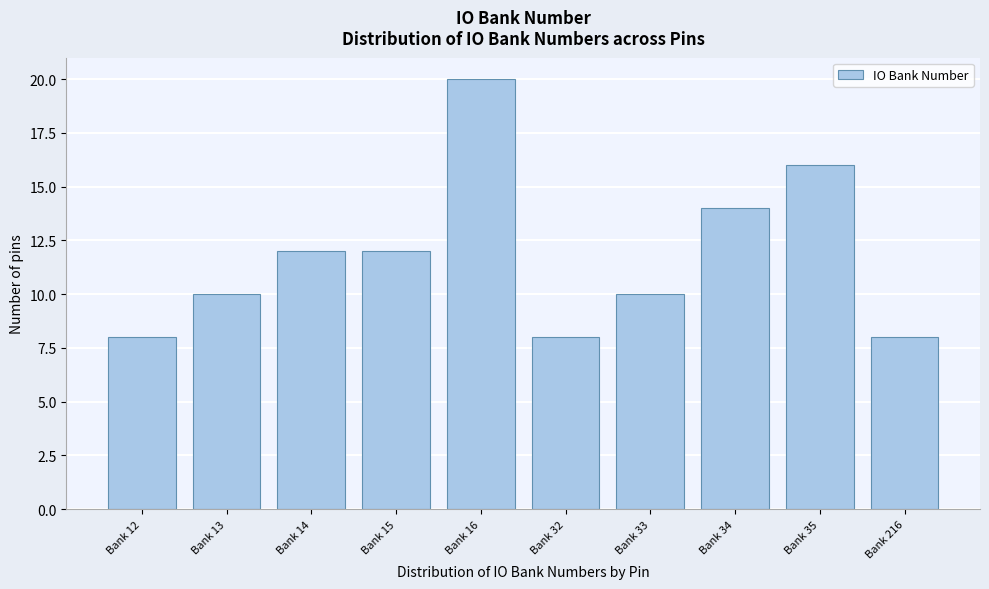

Reading right to left, what are all the values shown in this chart?

Bank 216=8	Bank 35=16	Bank 34=14	Bank 33=10	Bank 32=8	Bank 16=20	Bank 15=12	Bank 14=12	Bank 13=10	Bank 12=8